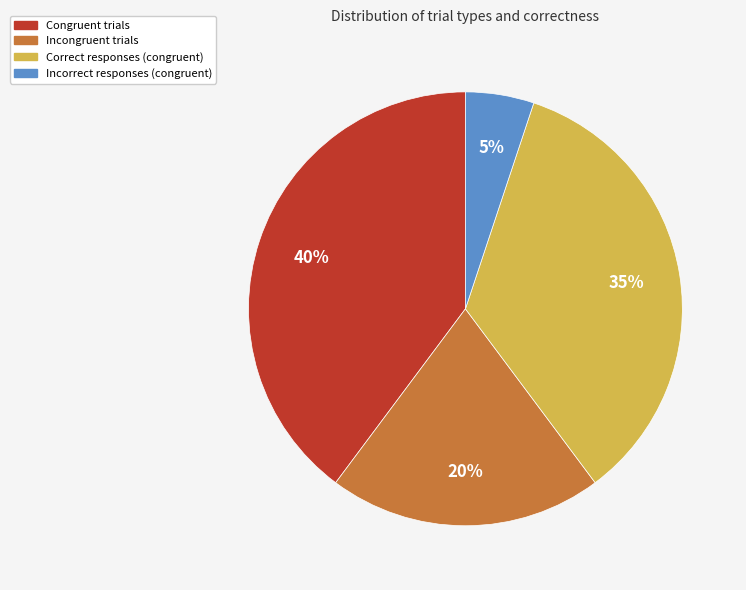

Is there a majority slice in this chart?

No